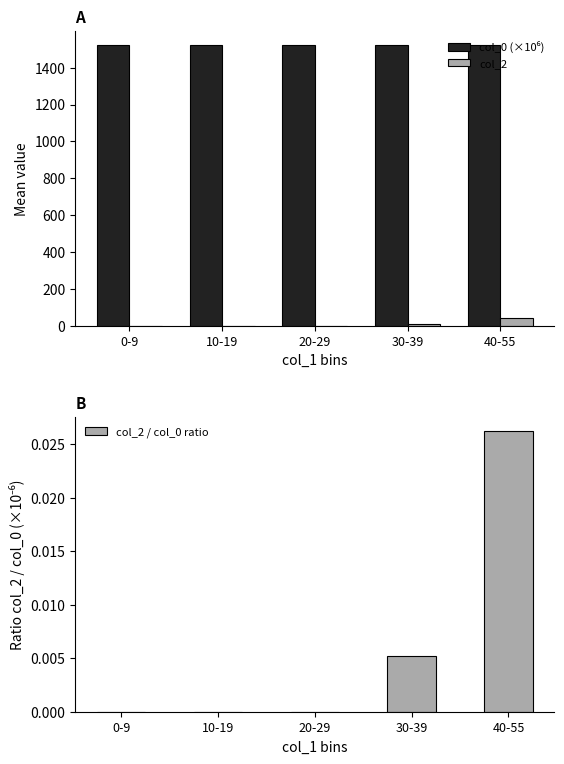

What is the difference between the col_2 values at 40-55 and 20-29?

40.0